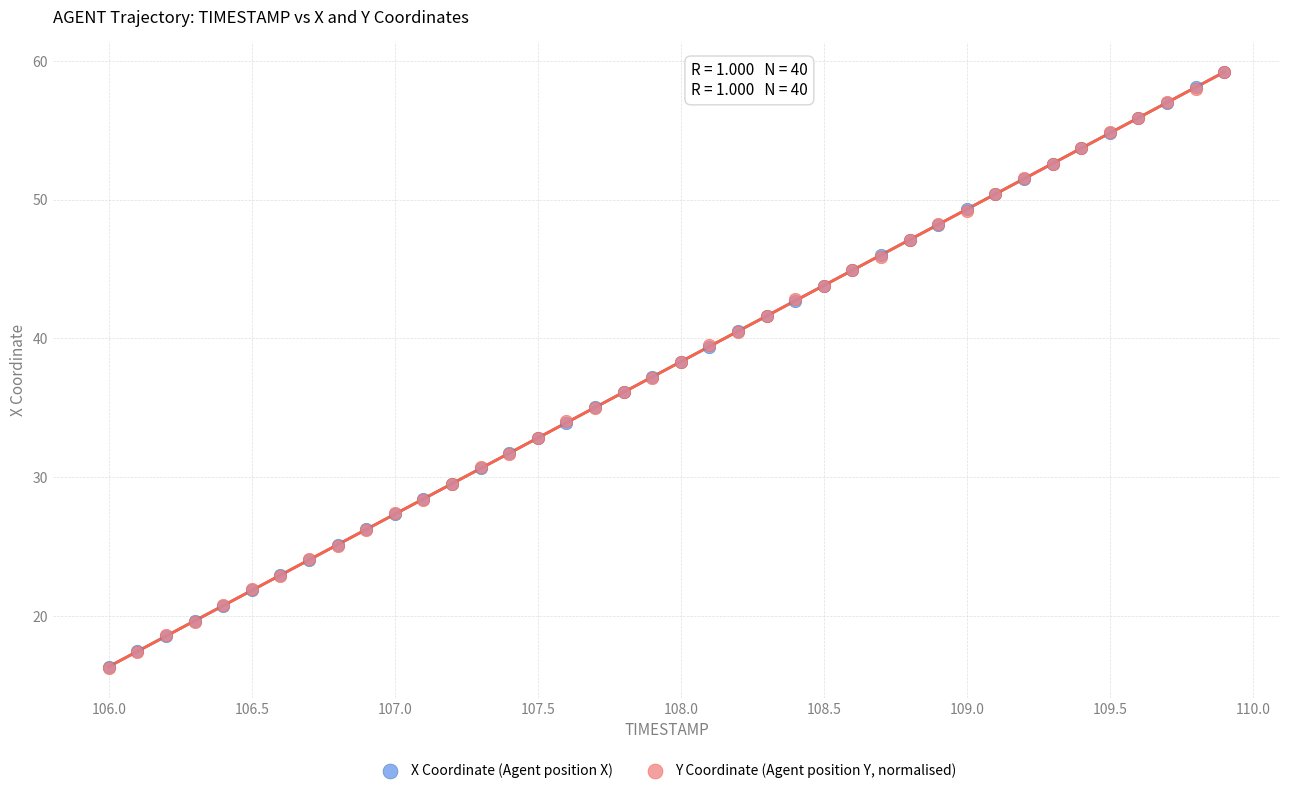

What are all the series names shown in the legend?

X Coordinate (Agent position X), Y Coordinate (Agent position Y, normalised)